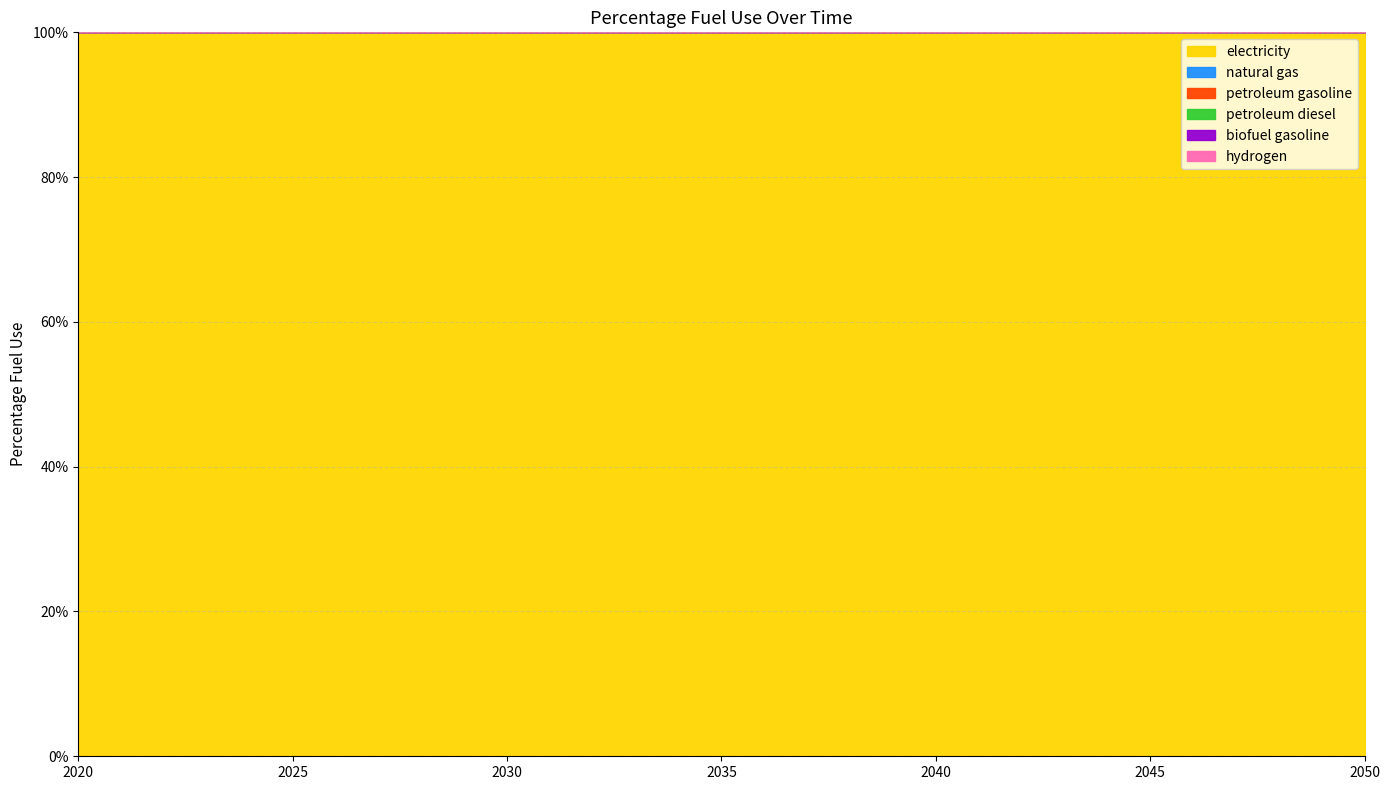

The petroleum gasoline series shows 0 at 2050. True or false?

True